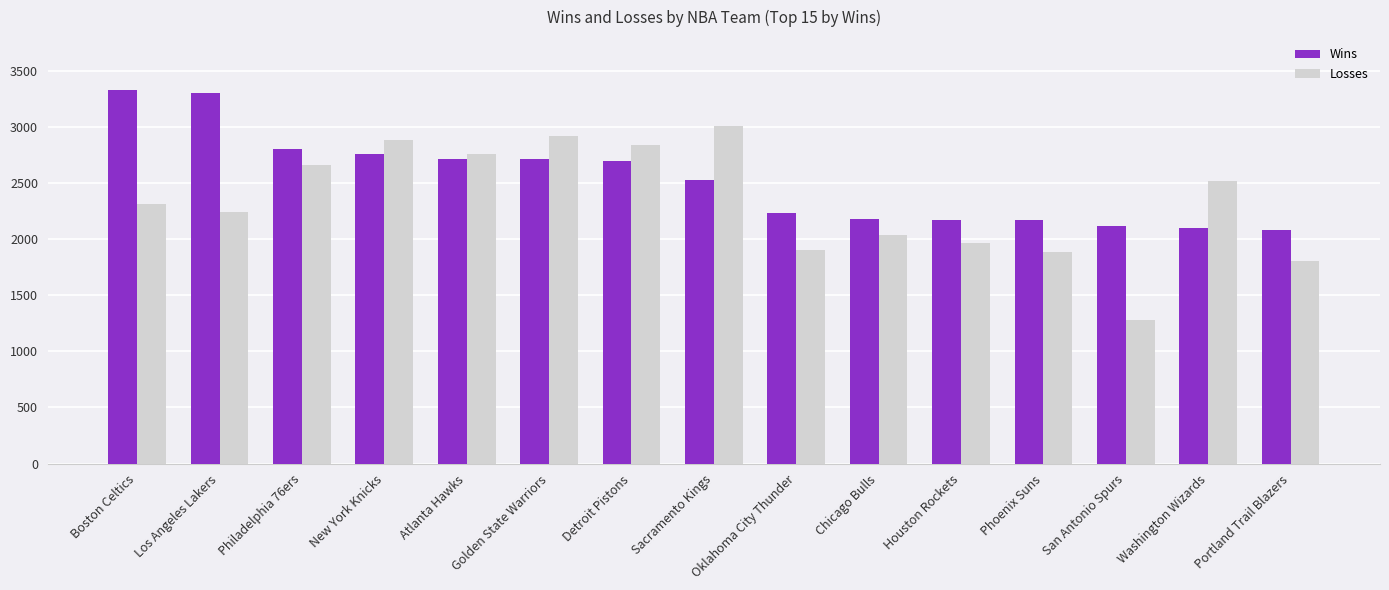

Which series has the largest total across all categories?

Wins